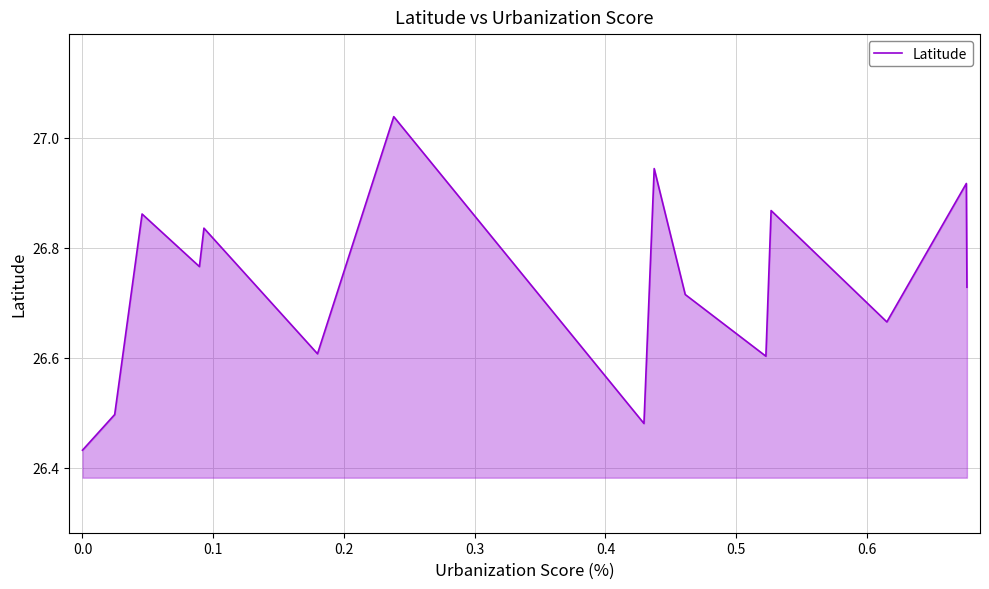

What is the difference between the maximum and minimum values?

0.6